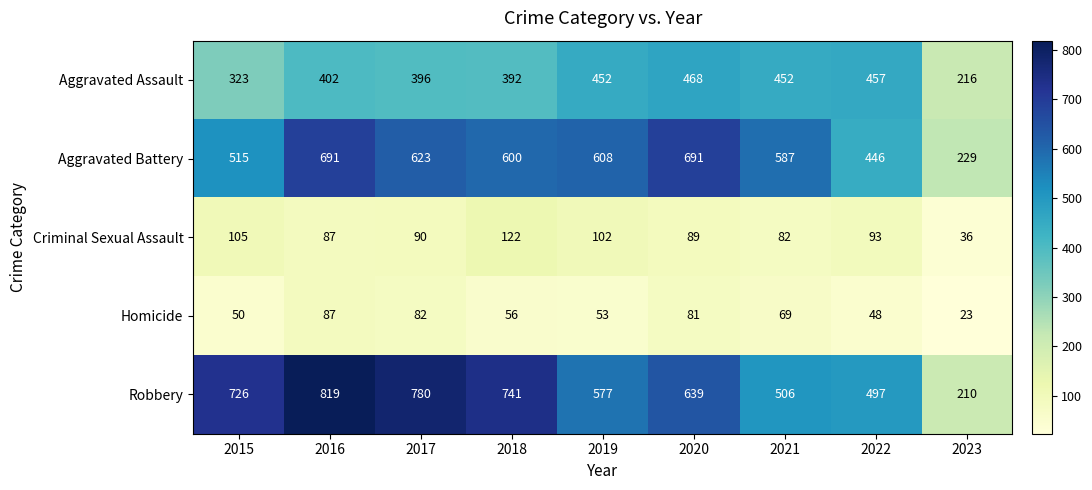

How many distinct data groups are displayed?

5